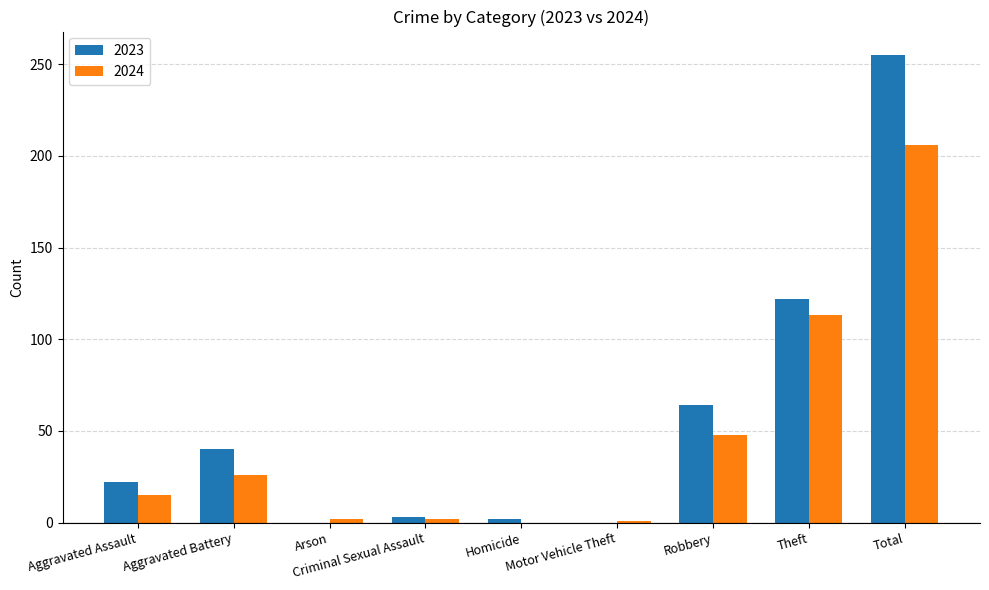

Which label corresponds to the largest value in the chart?

Total